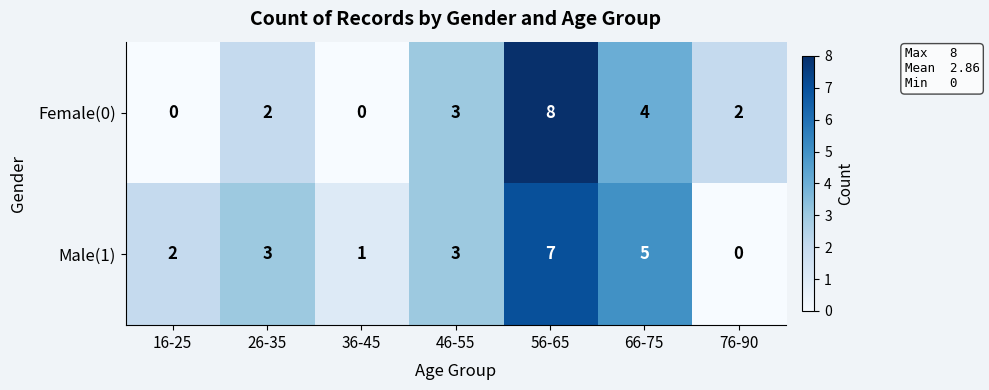

How many distinct data groups are displayed?

2